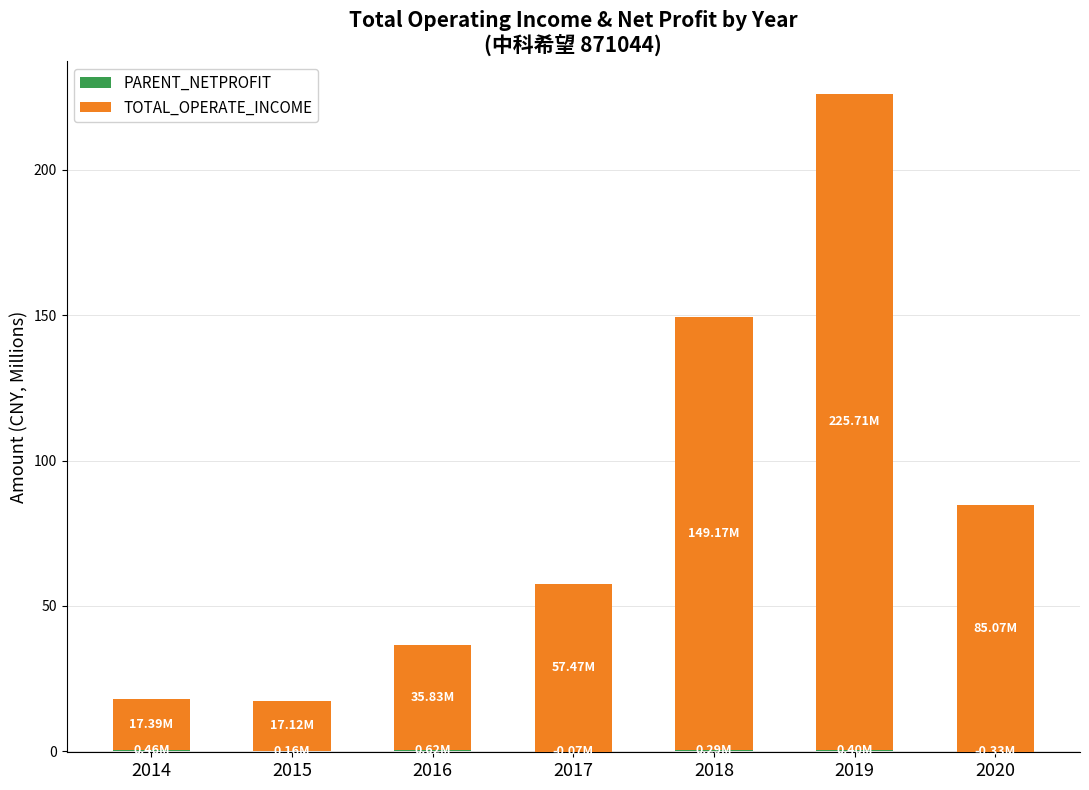

Rank the series at 2017 from lowest to highest value.

PARENT_NETPROFIT, TOTAL_OPERATE_INCOME